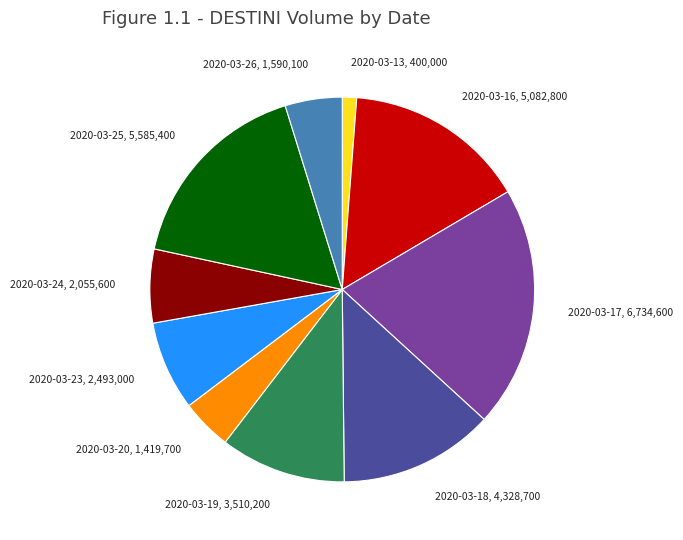

How many segments does this pie chart have?

10